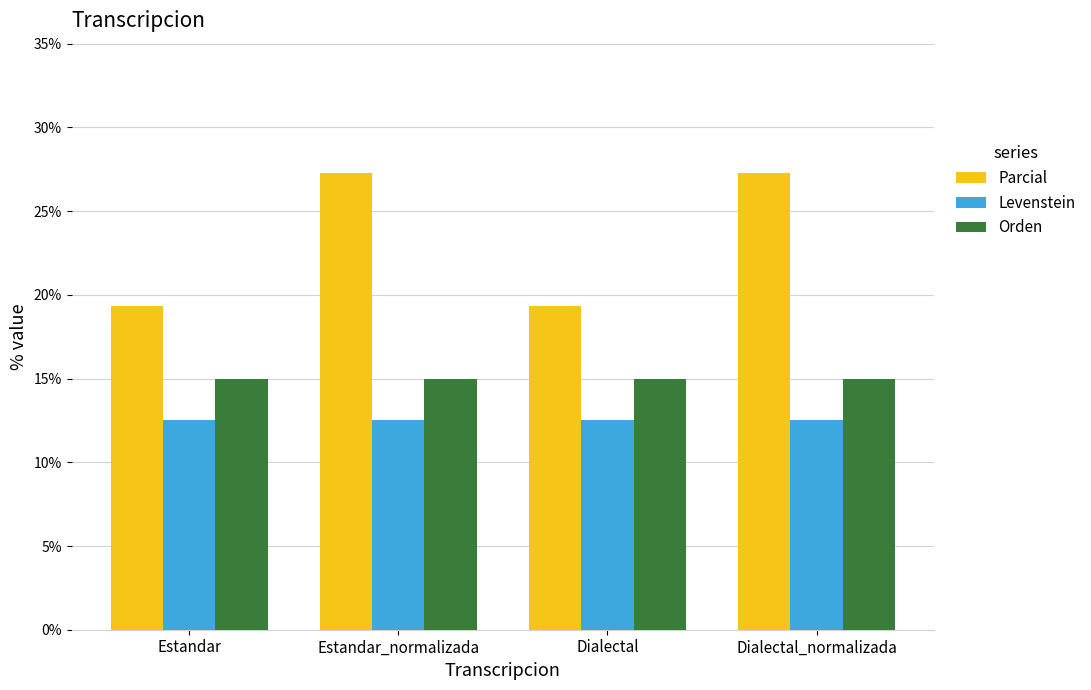

Rank the series by their average value, from highest to lowest.

Parcial, Orden, Levenstein